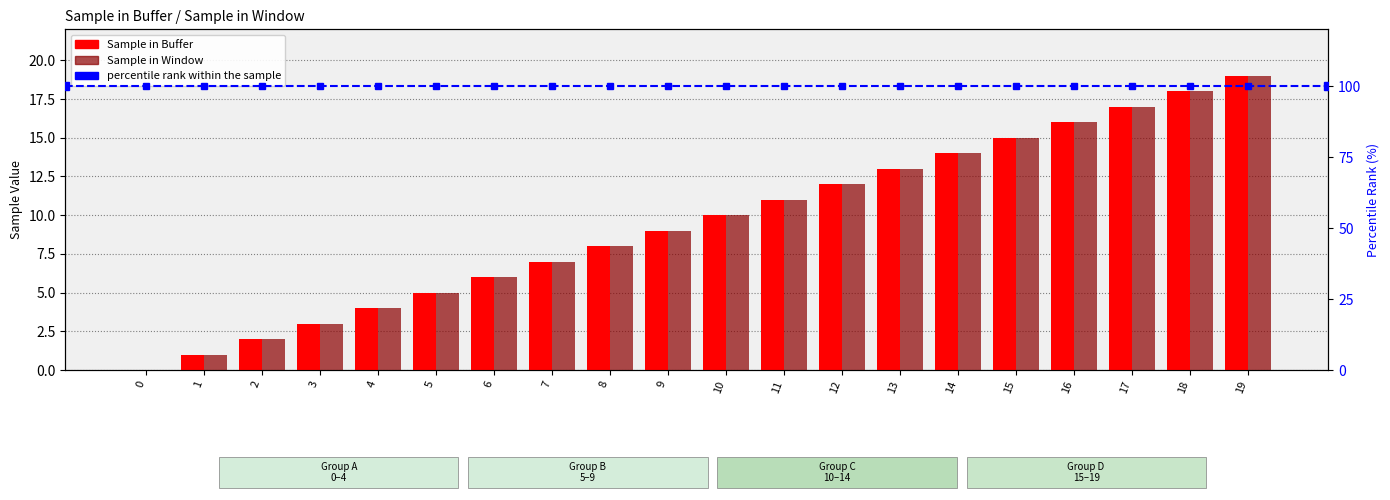

How many bars are there in each group?

2